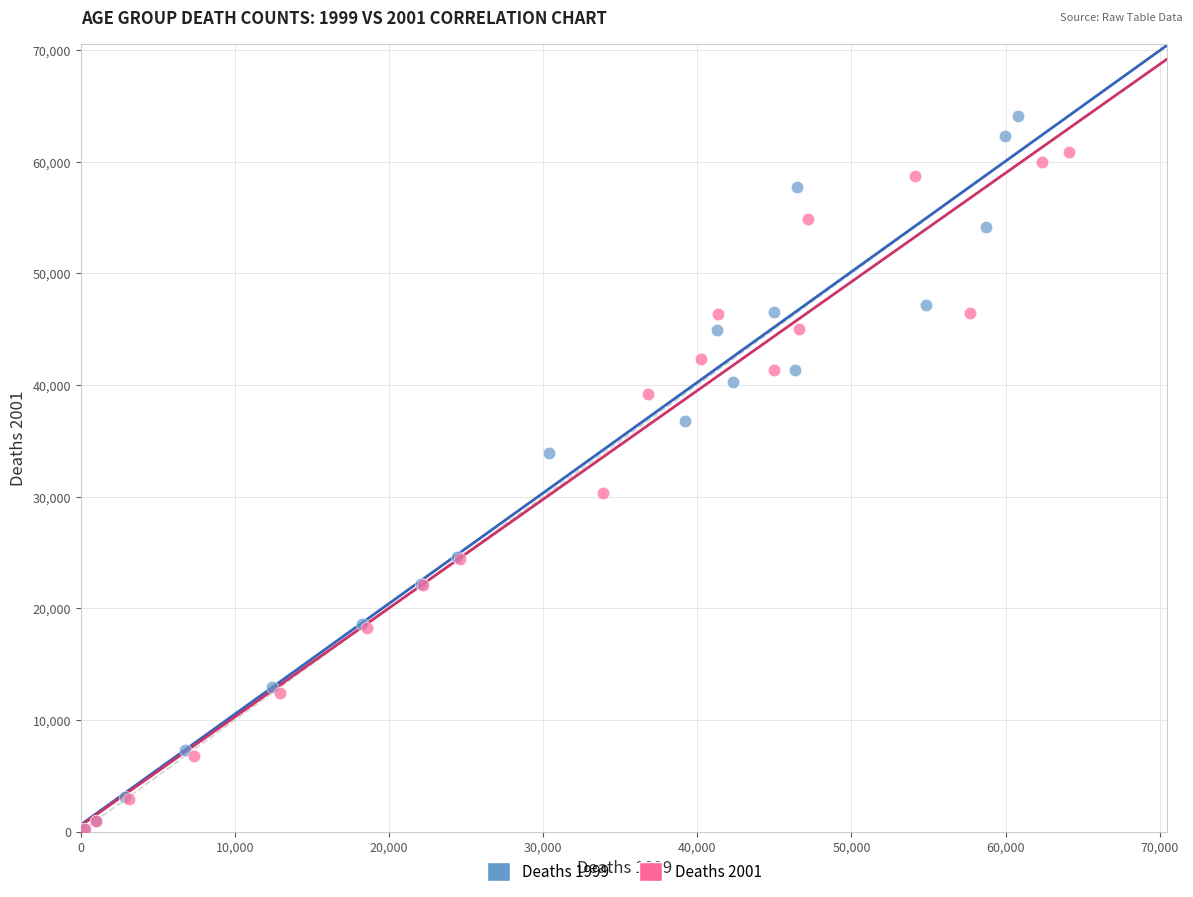

Which series has the largest Y range (max minus min)?

Deaths 1999